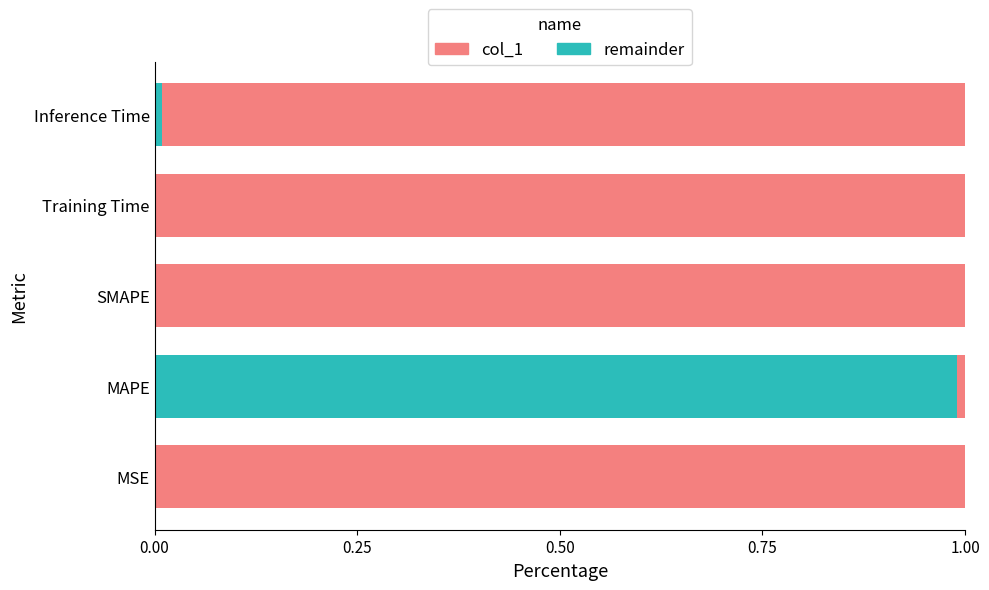

At which label does col_1 reach its peak?

MAPE